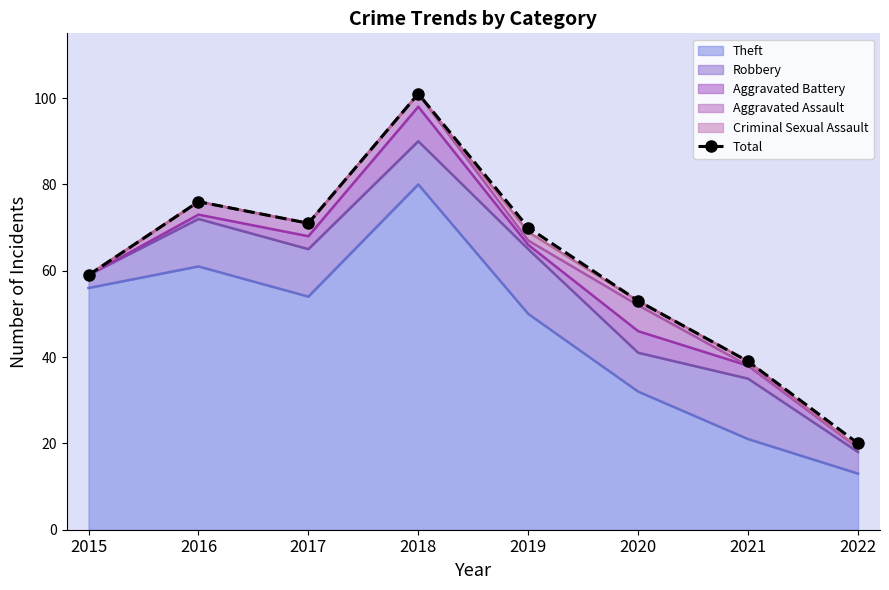

What is the difference between the second highest and second lowest values?

37